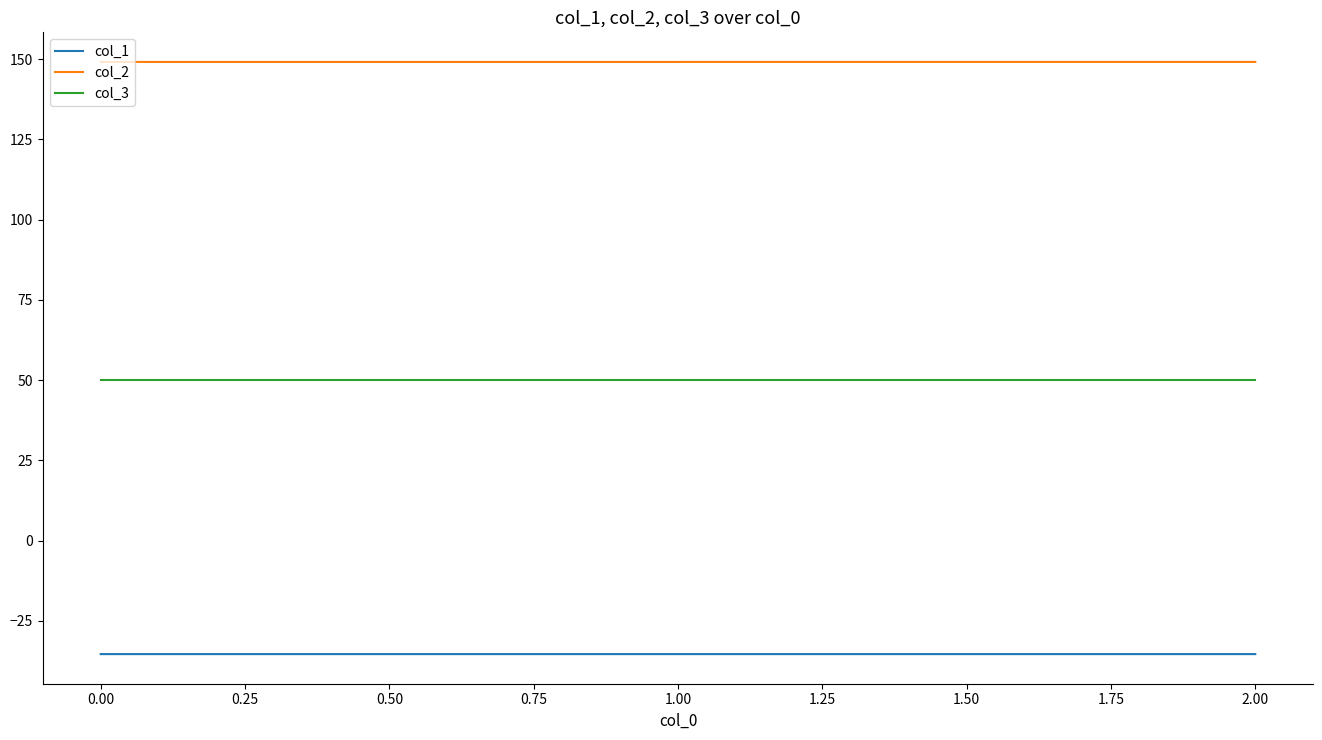

List the series in order of their overall mean, lowest first.

col_1, col_3, col_2